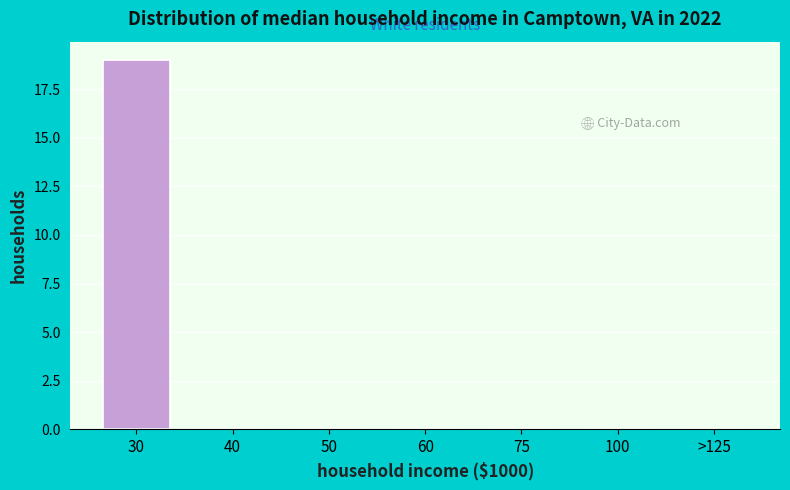

Reading right to left, extract all data points from this chart.

>125=0	100=0	75=0	60=0	50=0	40=0	30=19